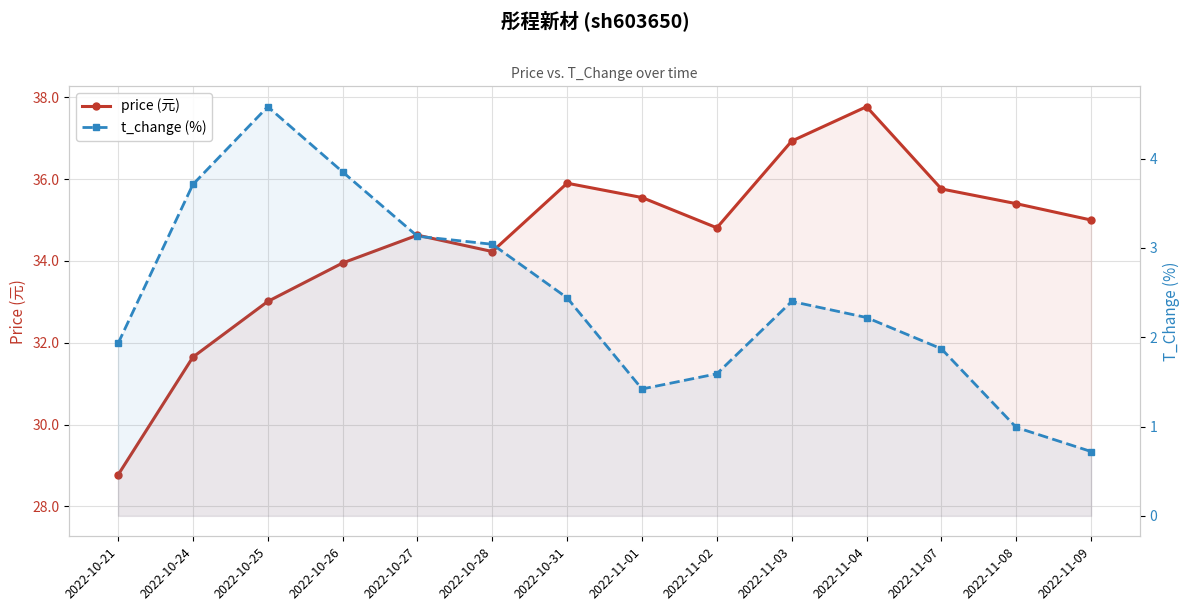

What are all the series names shown in the legend?

price (元), t_change (%)